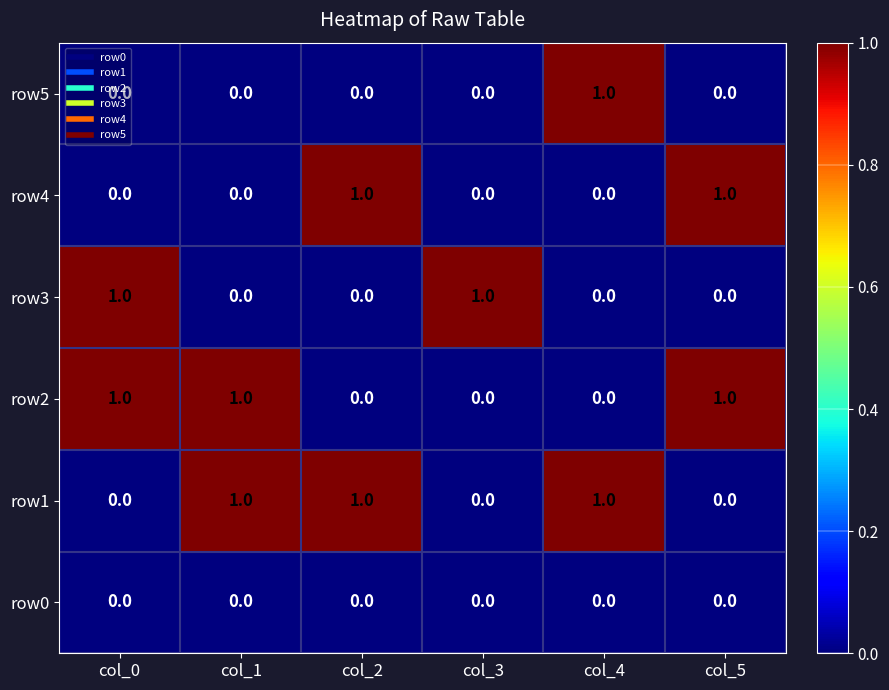

Count the row3 values in the range 0 to 1.

6